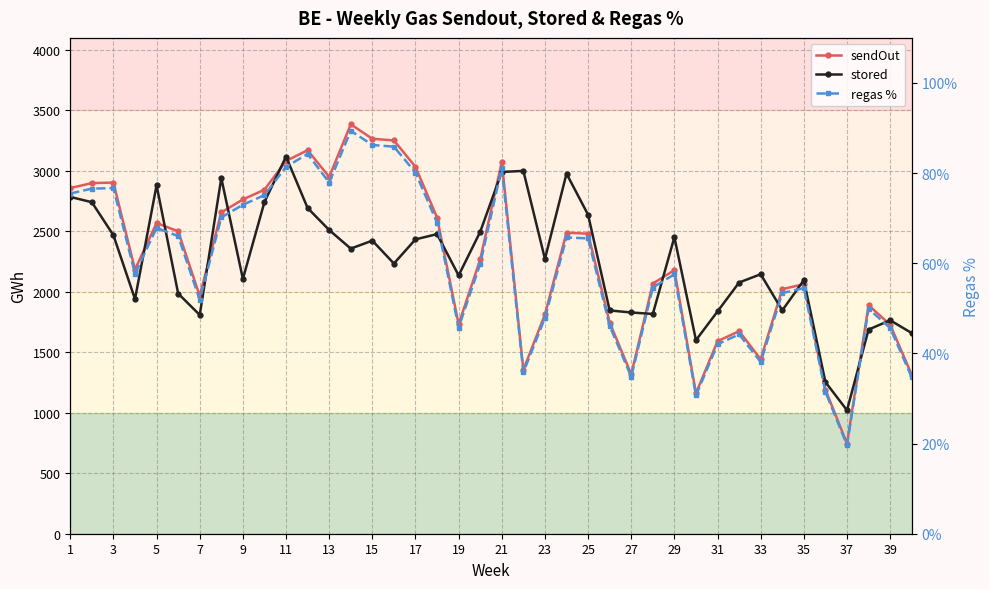

Which series has the largest total across all categories?

sendOut